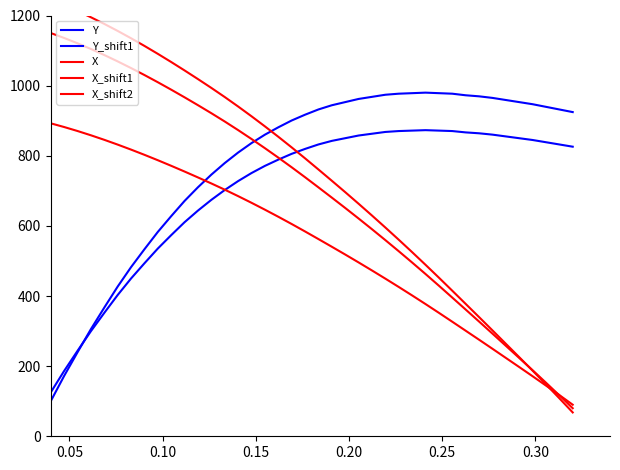

What is the difference between the maximum and minimum values in the X_shift1 series?

802.5